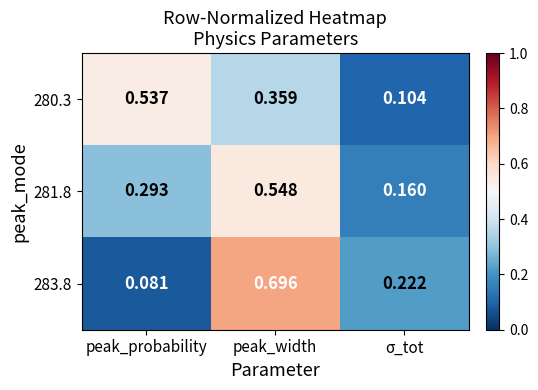

At which label does 281.8 reach its minimum?

σ_tot